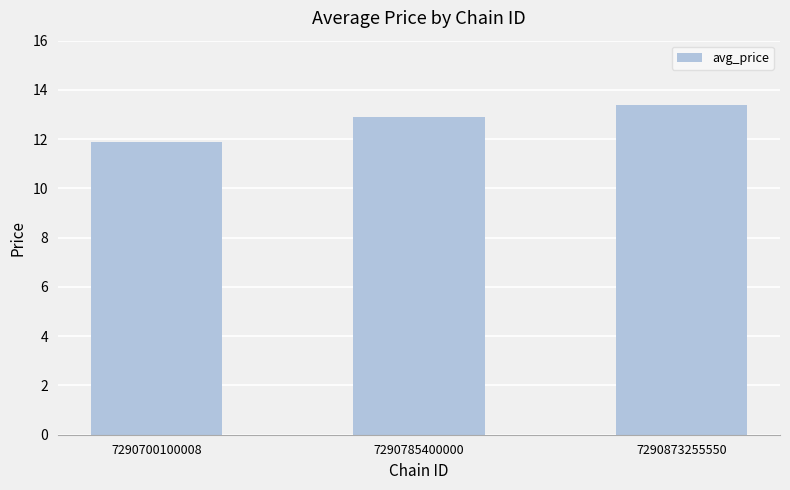

Reading left to right, extract all data points from this chart.

11.9	12.9	13.4